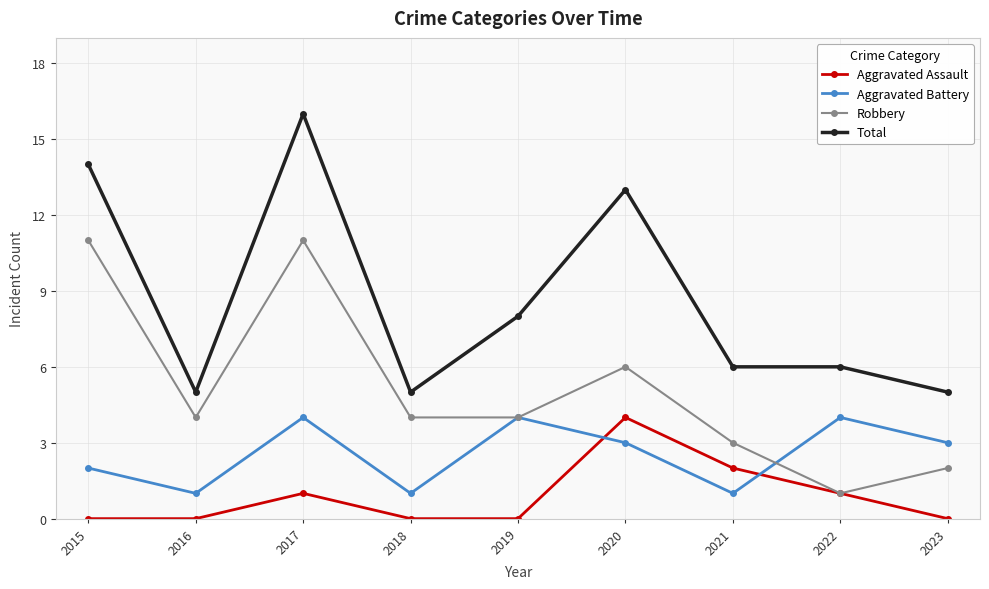

Where is the first local maximum for Aggravated Assault?

2017